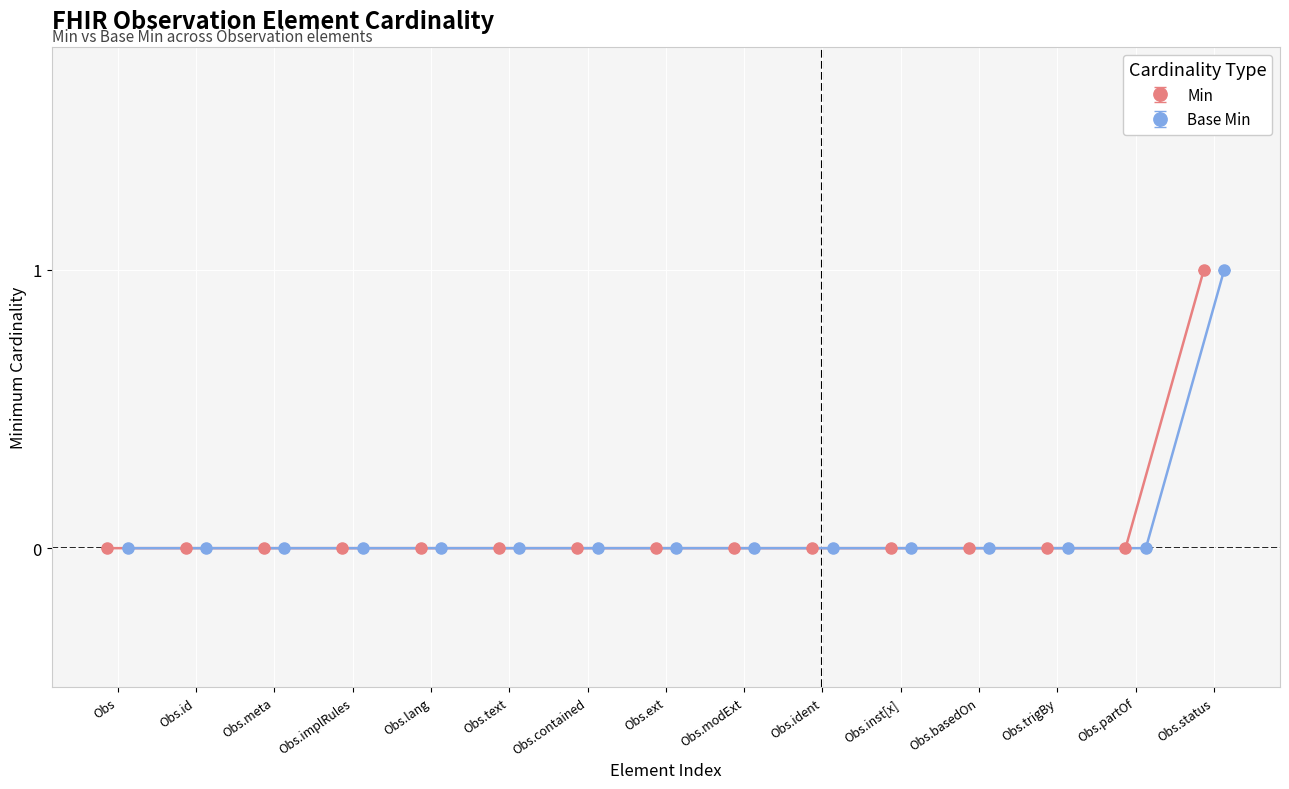

Rank the series by their maximum value, from highest to lowest.

Min, Base Min